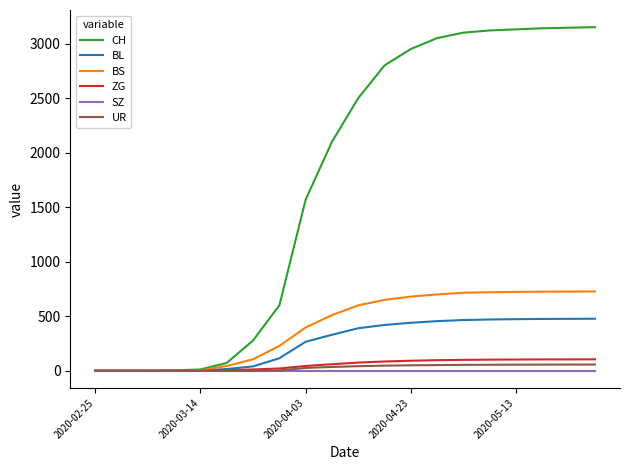

Which series has the largest total across all categories?

CH